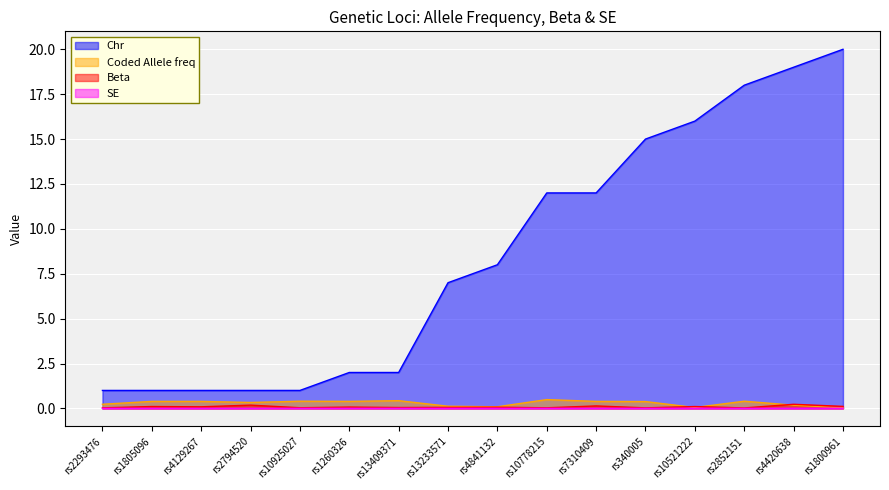

Between which two adjacent categories do Coded Allele freq and Beta first intersect?

rs340005 and rs10521222